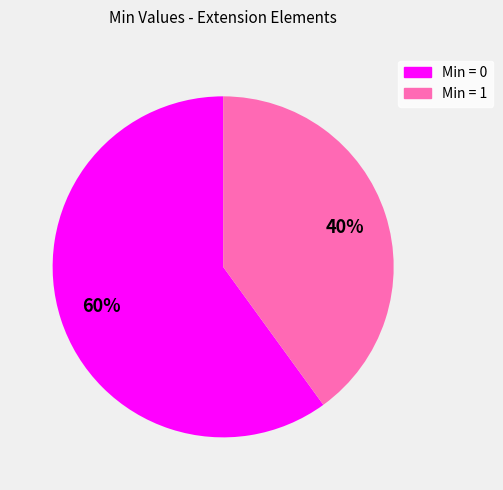

To the nearest percent, what is the difference between the largest and smallest slice percentages?

20%